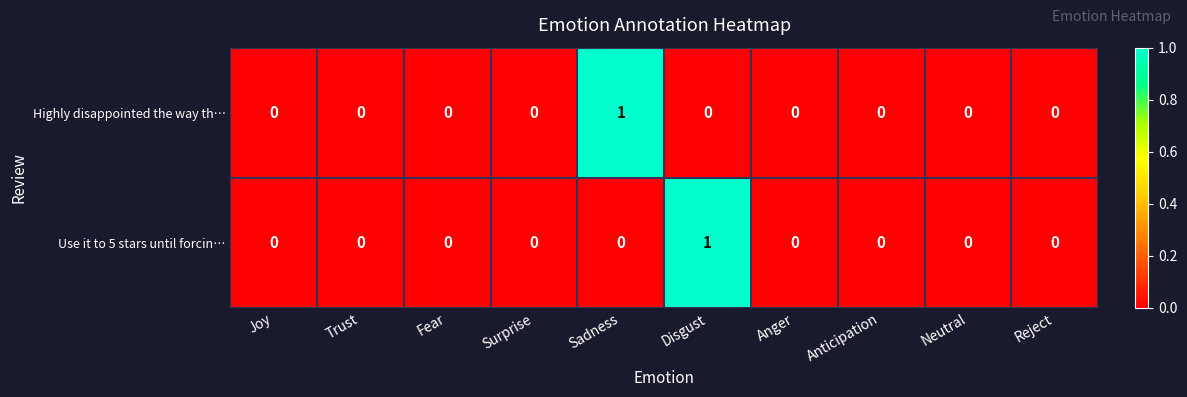

Between Trust and Disgust, which series saw the biggest shift?

Use it to 5 stars until forcin…